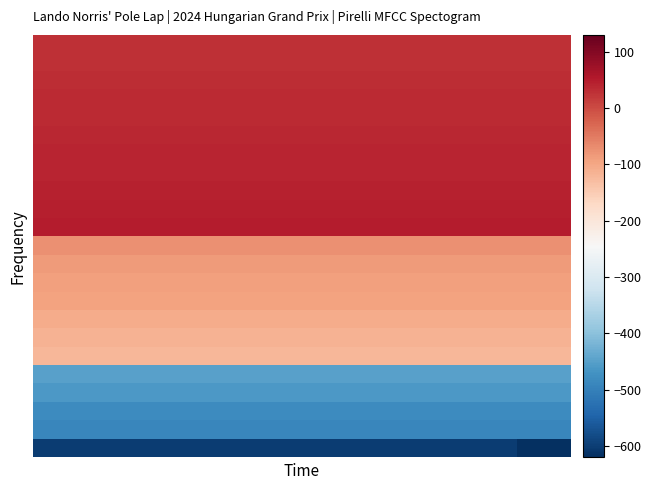

Reading right to left, transcribe all the data shown in this chart.

row_0: 39=-620	38=-620	37=-620	36=-620	35=-600	34=-600	33=-600	32=-600	31=-600	30=-600	29=-600	28=-600	27=-600	26=-600	25=-600	24=-600	23=-600	22=-600	21=-600	20=-600	19=-600	18=-600	17=-600	16=-600	15=-600	14=-600	13=-600	12=-600	11=-600	10=-600	9=-600	8=-600	7=-600	6=-600	5=-600	4=-600	3=-600	2=-600	1=-600	0=-600
row_1: 39=-490	38=-490	37=-490	36=-490	35=-490	34=-490	33=-490	32=-490	31=-490	30=-490	29=-490	28=-490	27=-490	26=-490	25=-490	24=-490	23=-490	22=-490	21=-490	20=-490	19=-490	18=-490	17=-490	16=-490	15=-490	14=-490	13=-490	12=-490	11=-490	10=-490	9=-490	8=-490	7=-490	6=-490	5=-490	4=-490	3=-490	2=-490	1=-490	0=-490
row_2: 39=-480	38=-480	37=-480	36=-480	35=-480	34=-480	33=-480	32=-480	31=-480	30=-480	29=-480	28=-480	27=-480	26=-480	25=-480	24=-480	23=-480	22=-480	21=-480	20=-480	19=-480	18=-480	17=-480	16=-480	15=-480	14=-480	13=-480	12=-480	11=-480	10=-480	9=-480	8=-480	7=-480	6=-480	5=-480	4=-480	3=-480	2=-480	1=-480	0=-480
row_3: 39=-460	38=-460	37=-460	36=-460	35=-460	34=-460	33=-460	32=-460	31=-460	30=-460	29=-460	28=-460	27=-460	26=-460	25=-460	24=-460	23=-460	22=-460	21=-460	20=-460	19=-460	18=-460	17=-460	16=-460	15=-460	14=-460	13=-460	12=-460	11=-460	10=-460	9=-460	8=-460	7=-460	6=-460	5=-460	4=-460	3=-460	2=-460	1=-460	0=-460
row_4: 39=-450	38=-450	37=-450	36=-450	35=-450	34=-450	33=-450	32=-450	31=-450	30=-450	29=-450	28=-450	27=-450	26=-450	25=-450	24=-450	23=-450	22=-450	21=-450	20=-450	19=-450	18=-450	17=-450	16=-450	15=-450	14=-450	13=-450	12=-450	11=-450	10=-450	9=-450	8=-450	7=-450	6=-450	5=-450	4=-450	3=-450	2=-450	1=-450	0=-450
row_5: 39=-120	38=-120	37=-120	36=-120	35=-120	34=-120	33=-120	32=-120	31=-120	30=-120	29=-120	28=-120	27=-120	26=-120	25=-120	24=-120	23=-120	22=-120	21=-120	20=-120	19=-120	18=-120	17=-120	16=-120	15=-120	14=-120	13=-120	12=-120	11=-120	10=-120	9=-120	8=-120	7=-120	6=-120	5=-120	4=-120	3=-120	2=-120	1=-120	0=-120
row_6: 39=-115	38=-115	37=-115	36=-115	35=-115	34=-115	33=-115	32=-115	31=-115	30=-115	29=-115	28=-115	27=-115	26=-115	25=-115	24=-115	23=-115	22=-115	21=-115	20=-115	19=-115	18=-115	17=-115	16=-115	15=-115	14=-115	13=-115	12=-115	11=-115	10=-115	9=-115	8=-115	7=-115	6=-115	5=-115	4=-115	3=-115	2=-115	1=-115	0=-115
row_7: 39=-105	38=-105	37=-105	36=-105	35=-105	34=-105	33=-105	32=-105	31=-105	30=-105	29=-105	28=-105	27=-105	26=-105	25=-105	24=-105	23=-105	22=-105	21=-105	20=-105	19=-105	18=-105	17=-105	16=-105	15=-105	14=-105	13=-105	12=-105	11=-105	10=-105	9=-105	8=-105	7=-105	6=-105	5=-105	4=-105	3=-105	2=-105	1=-105	0=-105
row_8: 39=-95	38=-95	37=-95	36=-95	35=-95	34=-95	33=-95	32=-95	31=-95	30=-95	29=-95	28=-95	27=-95	26=-95	25=-95	24=-95	23=-95	22=-95	21=-95	20=-95	19=-95	18=-95	17=-95	16=-95	15=-95	14=-95	13=-95	12=-95	11=-95	10=-95	9=-95	8=-95	7=-95	6=-95	5=-95	4=-95	3=-95	2=-95	1=-95	0=-95
row_9: 39=-90	38=-90	37=-90	36=-90	35=-90	34=-90	33=-90	32=-90	31=-90	30=-90	29=-90	28=-90	27=-90	26=-90	25=-90	24=-90	23=-90	22=-90	21=-90	20=-90	19=-90	18=-90	17=-90	16=-90	15=-90	14=-90	13=-90	12=-90	11=-90	10=-90	9=-90	8=-90	7=-90	6=-90	5=-90	4=-90	3=-90	2=-90	1=-90	0=-90
row_10: 39=-85	38=-85	37=-85	36=-85	35=-85	34=-85	33=-85	32=-85	31=-85	30=-85	29=-85	28=-85	27=-85	26=-85	25=-85	24=-85	23=-85	22=-85	21=-85	20=-85	19=-85	18=-85	17=-85	16=-85	15=-85	14=-85	13=-85	12=-85	11=-85	10=-85	9=-85	8=-85	7=-85	6=-85	5=-85	4=-85	3=-85	2=-85	1=-85	0=-85
row_11: 39=-75	38=-75	37=-75	36=-75	35=-75	34=-75	33=-75	32=-75	31=-75	30=-75	29=-75	28=-75	27=-75	26=-75	25=-75	24=-75	23=-75	22=-75	21=-75	20=-75	19=-75	18=-75	17=-75	16=-75	15=-75	14=-75	13=-75	12=-75	11=-75	10=-75	9=-75	8=-75	7=-75	6=-75	5=-75	4=-75	3=-75	2=-75	1=-75	0=-75
row_12: 39=48	38=48	37=48	36=48	35=48	34=48	33=48	32=48	31=48	30=48	29=48	28=48	27=48	26=48	25=48	24=48	23=48	22=48	21=48	20=48	19=48	18=48	17=48	16=48	15=48	14=48	13=48	12=48	11=48	10=48	9=48	8=48	7=48	6=48	5=48	4=48	3=48	2=48	1=48	0=48
row_13: 39=46	38=46	37=46	36=46	35=46	34=46	33=46	32=46	31=46	30=46	29=46	28=46	27=46	26=46	25=46	24=46	23=46	22=46	21=46	20=46	19=46	18=46	17=46	16=46	15=46	14=46	13=46	12=46	11=46	10=46	9=46	8=46	7=46	6=46	5=46	4=46	3=46	2=46	1=46	0=46
row_14: 39=44	38=44	37=44	36=44	35=44	34=44	33=44	32=44	31=44	30=44	29=44	28=44	27=44	26=44	25=44	24=44	23=44	22=44	21=44	20=44	19=44	18=44	17=44	16=44	15=44	14=44	13=44	12=44	11=44	10=44	9=44	8=44	7=44	6=44	5=44	4=44	3=44	2=44	1=44	0=44
row_15: 39=42	38=42	37=42	36=42	35=42	34=42	33=42	32=42	31=42	30=42	29=42	28=42	27=42	26=42	25=42	24=42	23=42	22=42	21=42	20=42	19=42	18=42	17=42	16=42	15=42	14=42	13=42	12=42	11=42	10=42	9=42	8=42	7=42	6=42	5=42	4=42	3=42	2=42	1=42	0=42
row_16: 39=40	38=40	37=40	36=40	35=40	34=40	33=40	32=40	31=40	30=40	29=40	28=40	27=40	26=40	25=40	24=40	23=40	22=40	21=40	20=40	19=40	18=40	17=40	16=40	15=40	14=40	13=40	12=40	11=40	10=40	9=40	8=40	7=40	6=40	5=40	4=40	3=40	2=40	1=40	0=40
row_17: 39=38	38=38	37=38	36=38	35=38	34=38	33=38	32=38	31=38	30=38	29=38	28=38	27=38	26=38	25=38	24=38	23=38	22=38	21=38	20=38	19=38	18=38	17=38	16=38	15=38	14=38	13=38	12=38	11=38	10=38	9=38	8=38	7=38	6=38	5=38	4=38	3=38	2=38	1=38	0=38
row_18: 39=36	38=36	37=36	36=36	35=36	34=36	33=36	32=36	31=36	30=36	29=36	28=36	27=36	26=36	25=36	24=36	23=36	22=36	21=36	20=36	19=36	18=36	17=36	16=36	15=36	14=36	13=36	12=36	11=36	10=36	9=36	8=36	7=36	6=36	5=36	4=36	3=36	2=36	1=36	0=36
row_19: 39=34	38=34	37=34	36=34	35=34	34=34	33=34	32=34	31=34	30=34	29=34	28=34	27=34	26=34	25=34	24=34	23=34	22=34	21=34	20=34	19=34	18=34	17=34	16=34	15=34	14=34	13=34	12=34	11=34	10=34	9=34	8=34	7=34	6=34	5=34	4=34	3=34	2=34	1=34	0=34
row_20: 39=32	38=32	37=32	36=32	35=32	34=32	33=32	32=32	31=32	30=32	29=32	28=32	27=32	26=32	25=32	24=32	23=32	22=32	21=32	20=32	19=32	18=32	17=32	16=32	15=32	14=32	13=32	12=32	11=32	10=32	9=32	8=32	7=32	6=32	5=32	4=32	3=32	2=32	1=32	0=32
row_21: 39=30	38=30	37=30	36=30	35=30	34=30	33=30	32=30	31=30	30=30	29=30	28=30	27=30	26=30	25=30	24=30	23=30	22=30	21=30	20=30	19=30	18=30	17=30	16=30	15=30	14=30	13=30	12=30	11=30	10=30	9=30	8=30	7=30	6=30	5=30	4=30	3=30	2=30	1=30	0=30
row_22: 39=28	38=28	37=28	36=28	35=28	34=28	33=28	32=28	31=28	30=28	29=28	28=28	27=28	26=28	25=28	24=28	23=28	22=28	21=28	20=28	19=28	18=28	17=28	16=28	15=28	14=28	13=28	12=28	11=28	10=28	9=28	8=28	7=28	6=28	5=28	4=28	3=28	2=28	1=28	0=28